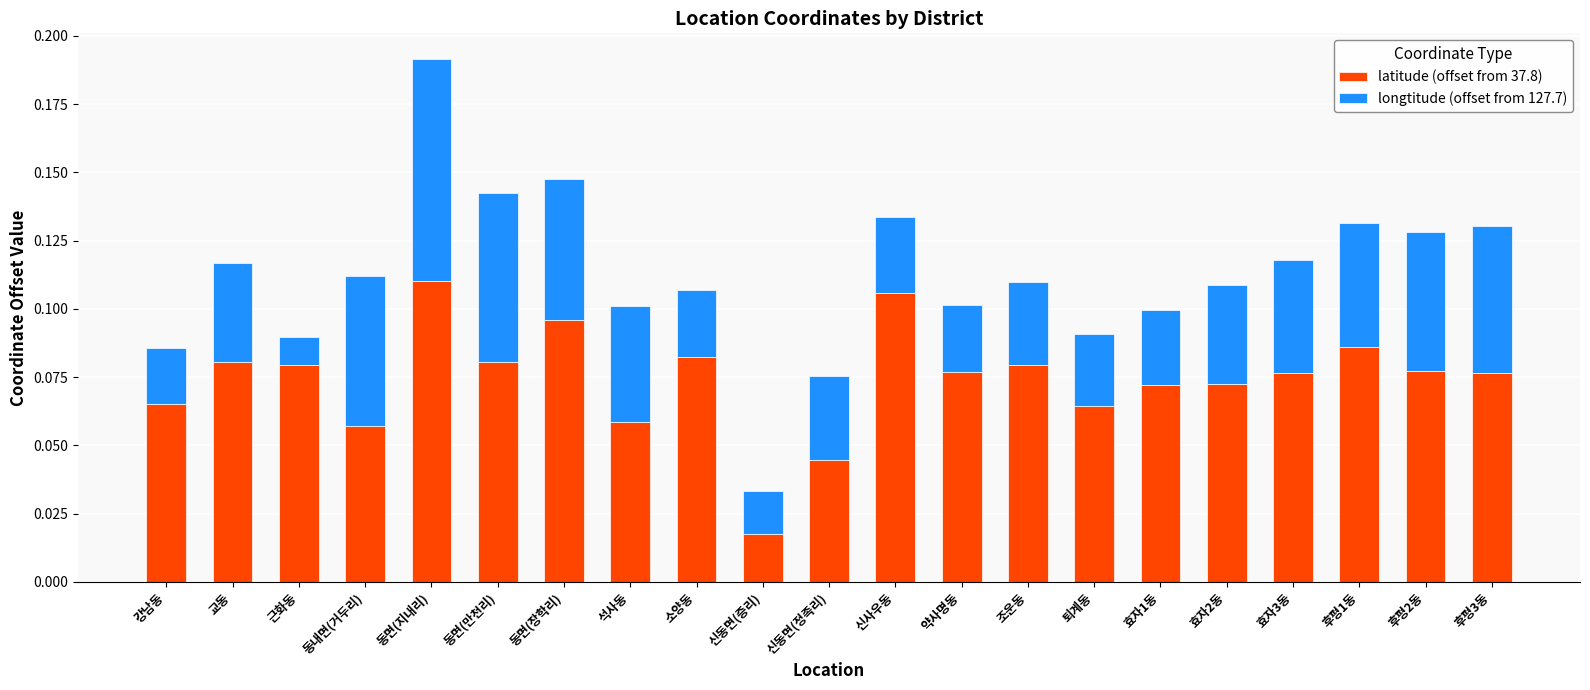

What are all the series names shown in the legend?

latitude (offset from 37.8), longtitude (offset from 127.7)